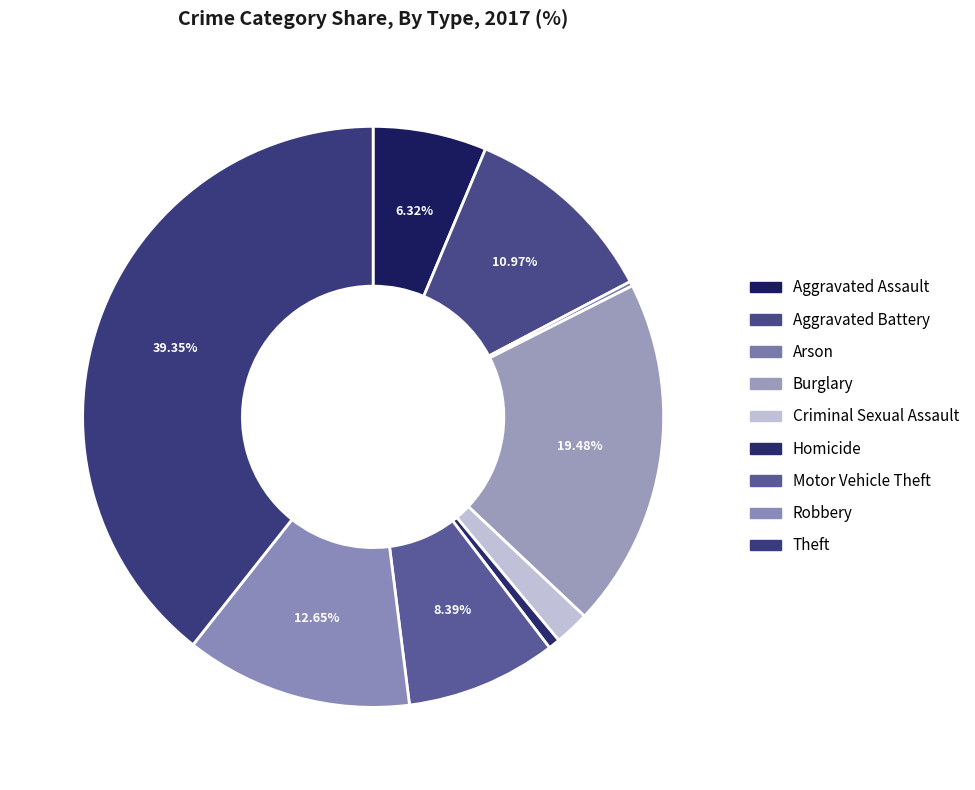

To the nearest percent, what percentage of the pie is Theft?

39%